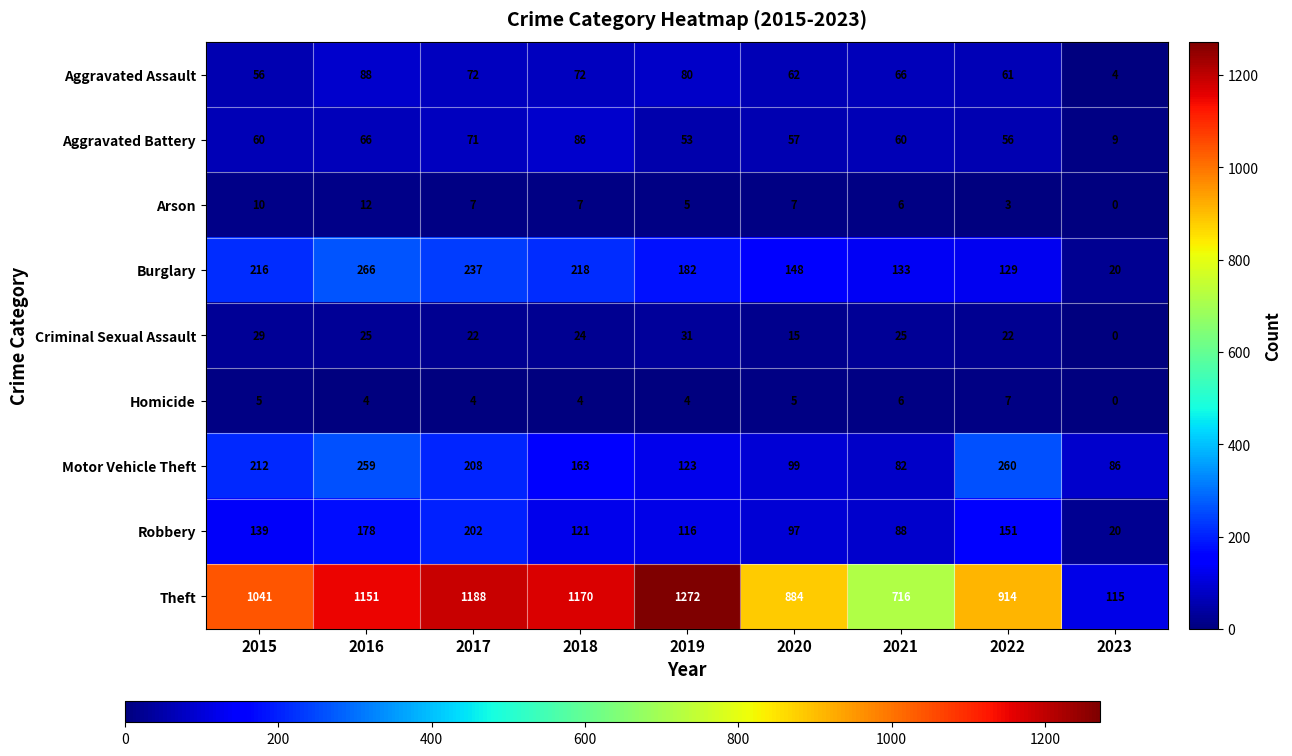

The Theft series shows 1037 at 2021. True or false?

False